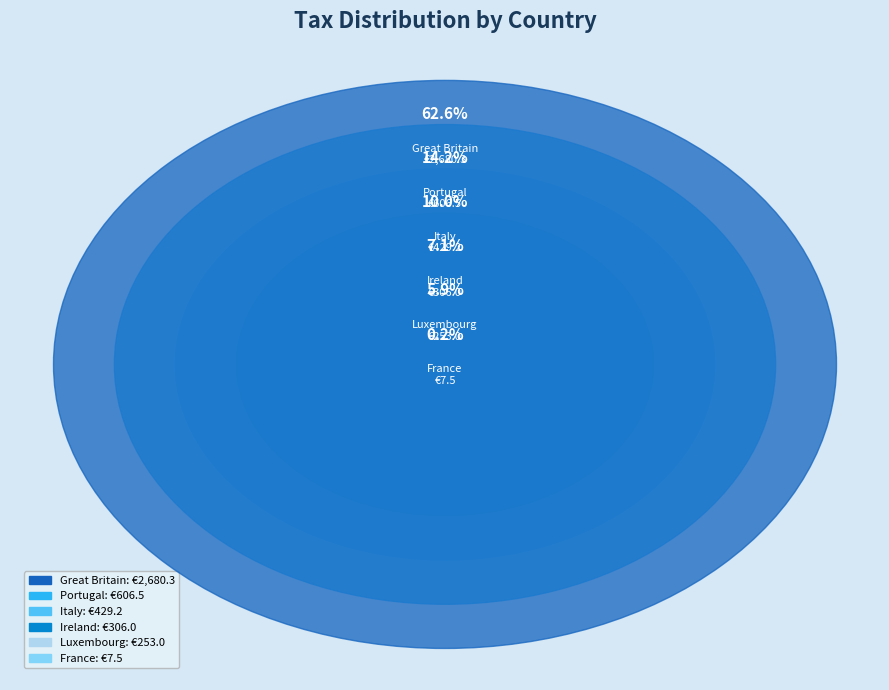

Which slice is the smallest?

France